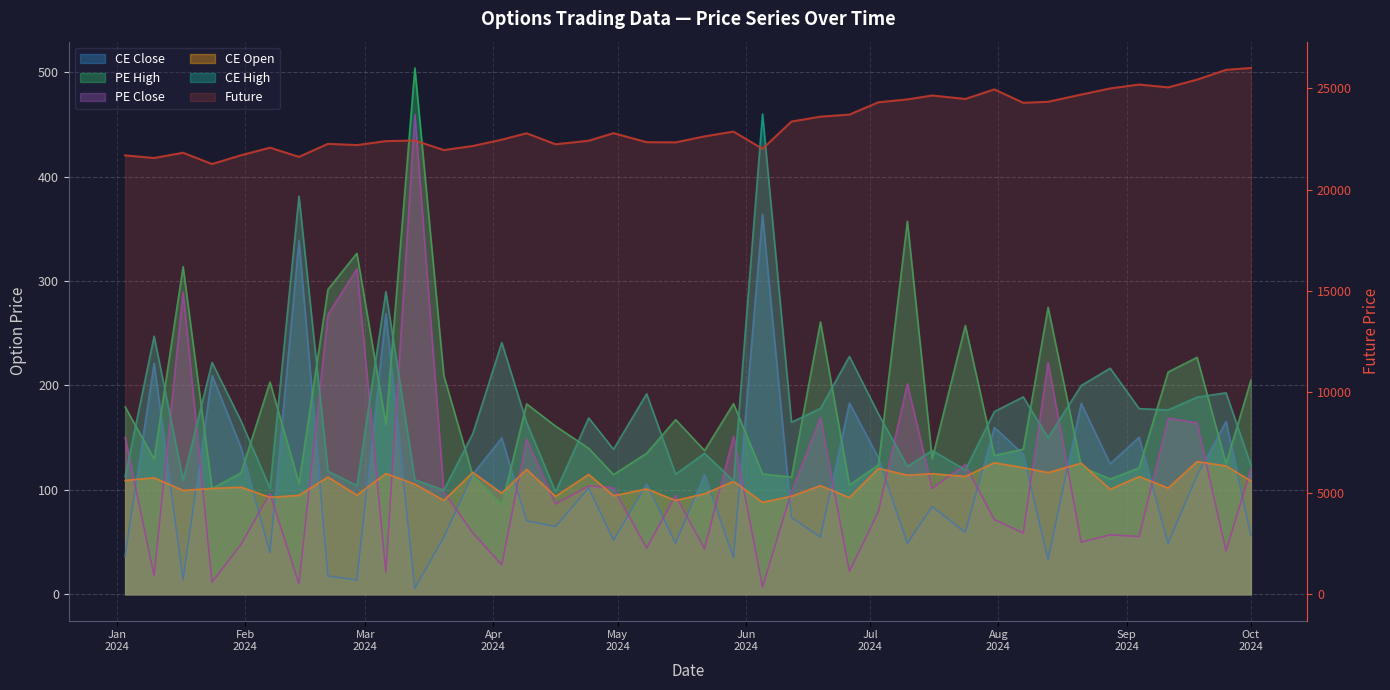

Rank the categories by CE High value from highest to lowest.

2024-06-05, 2024-02-14, 2024-03-06, 2024-01-10, 2024-04-03, 2024-06-26, 2024-01-24, 2024-08-28, 2024-08-21, 2024-09-25, 2024-05-08, 2024-08-07, 2024-09-18, 2024-06-19, 2024-09-04, 2024-09-11, 2024-07-31, 2024-07-03, 2024-04-24, 2024-01-31, 2024-06-12, 2024-04-09, 2024-03-27, 2024-08-13, 2024-04-30, 2024-07-16, 2024-05-22, 2024-10-01, 2024-07-10, 2024-07-24, 2024-02-21, 2024-05-15, 2024-01-03, 2024-03-13, 2024-01-17, 2024-05-29, 2024-02-28, 2024-02-07, 2024-03-20, 2024-04-16